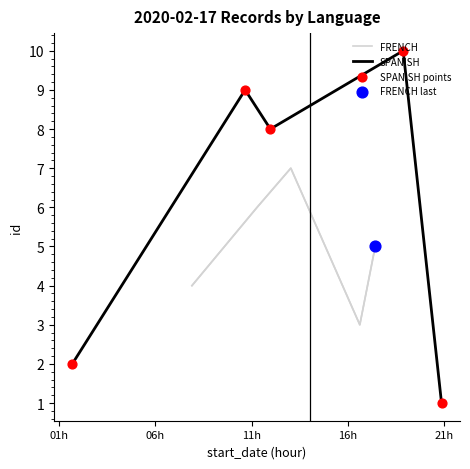

Which series has the largest total across all categories?

SPANISH